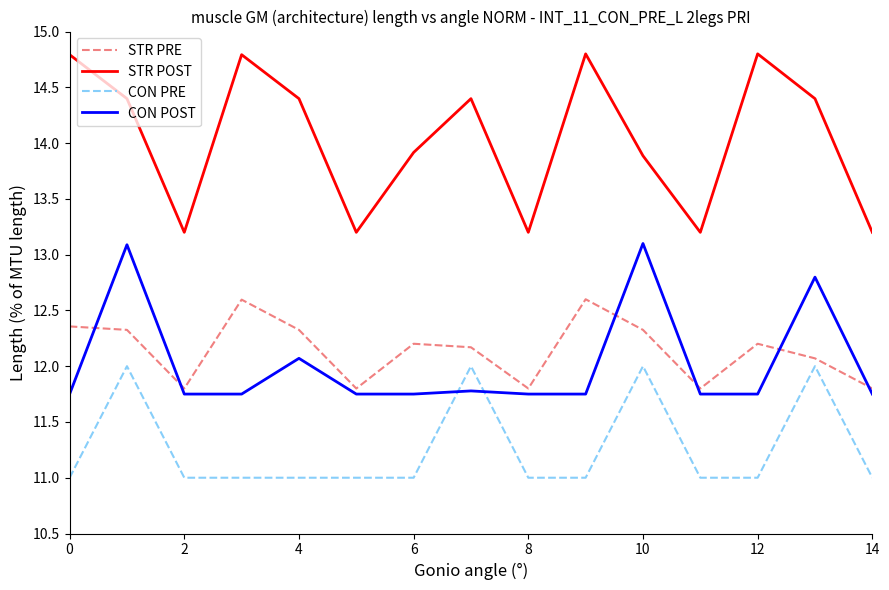

What is the greatest value displayed?

14.8